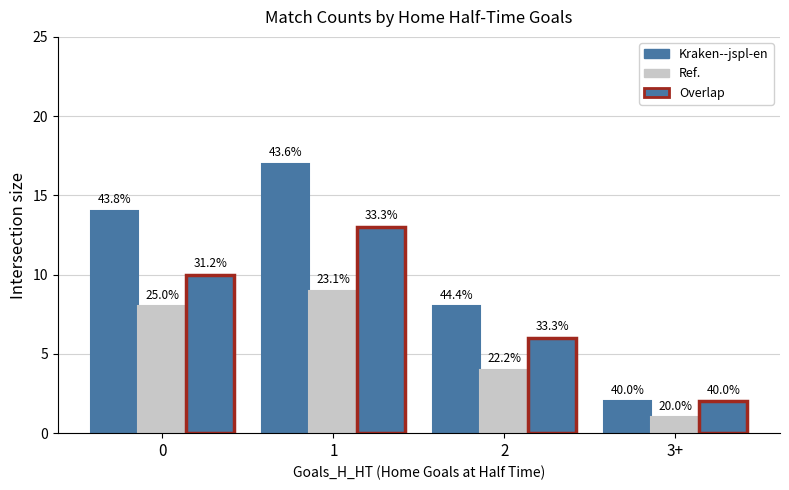

How many bars are there in total?

12